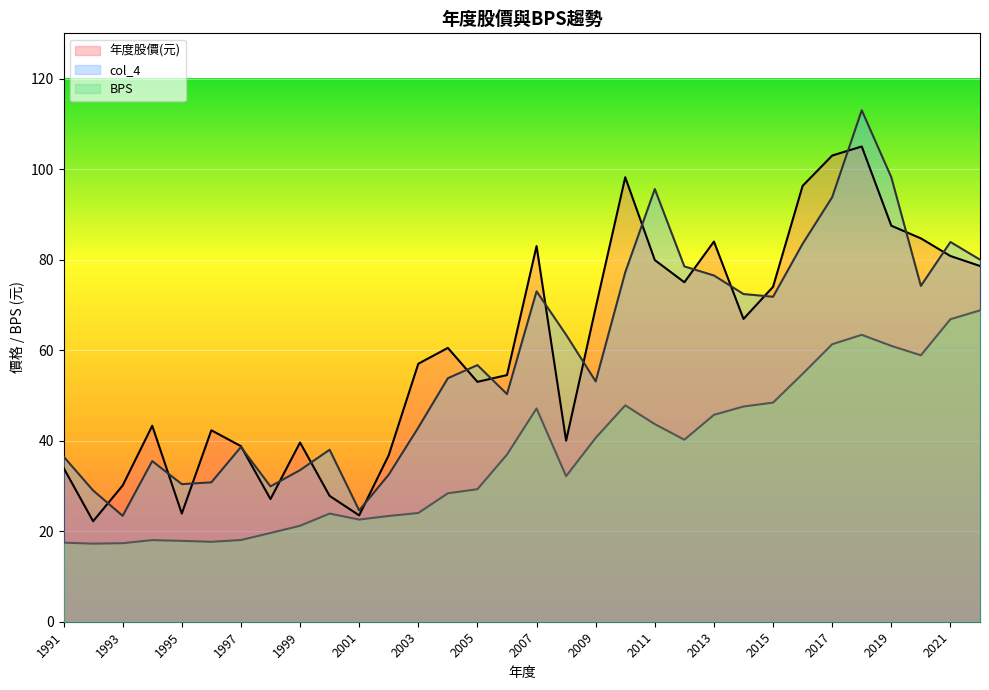

At which label does col_4 reach its peak?

2018